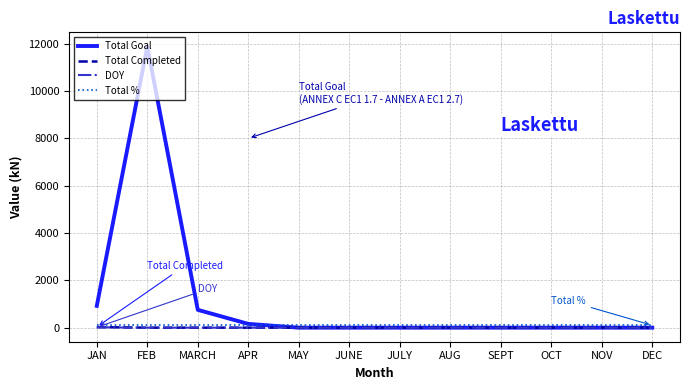

Which series has the largest range (max minus min)?

Total Goal